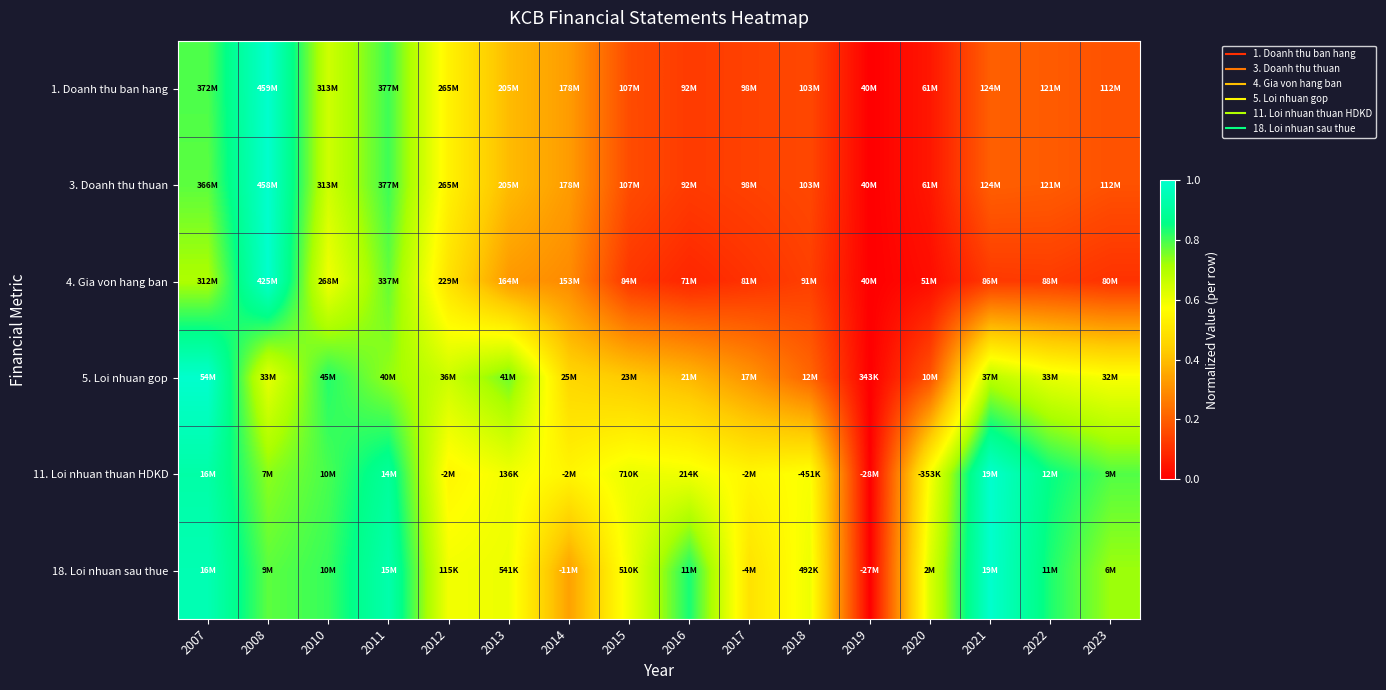

Which category has the highest value across all series?

2008